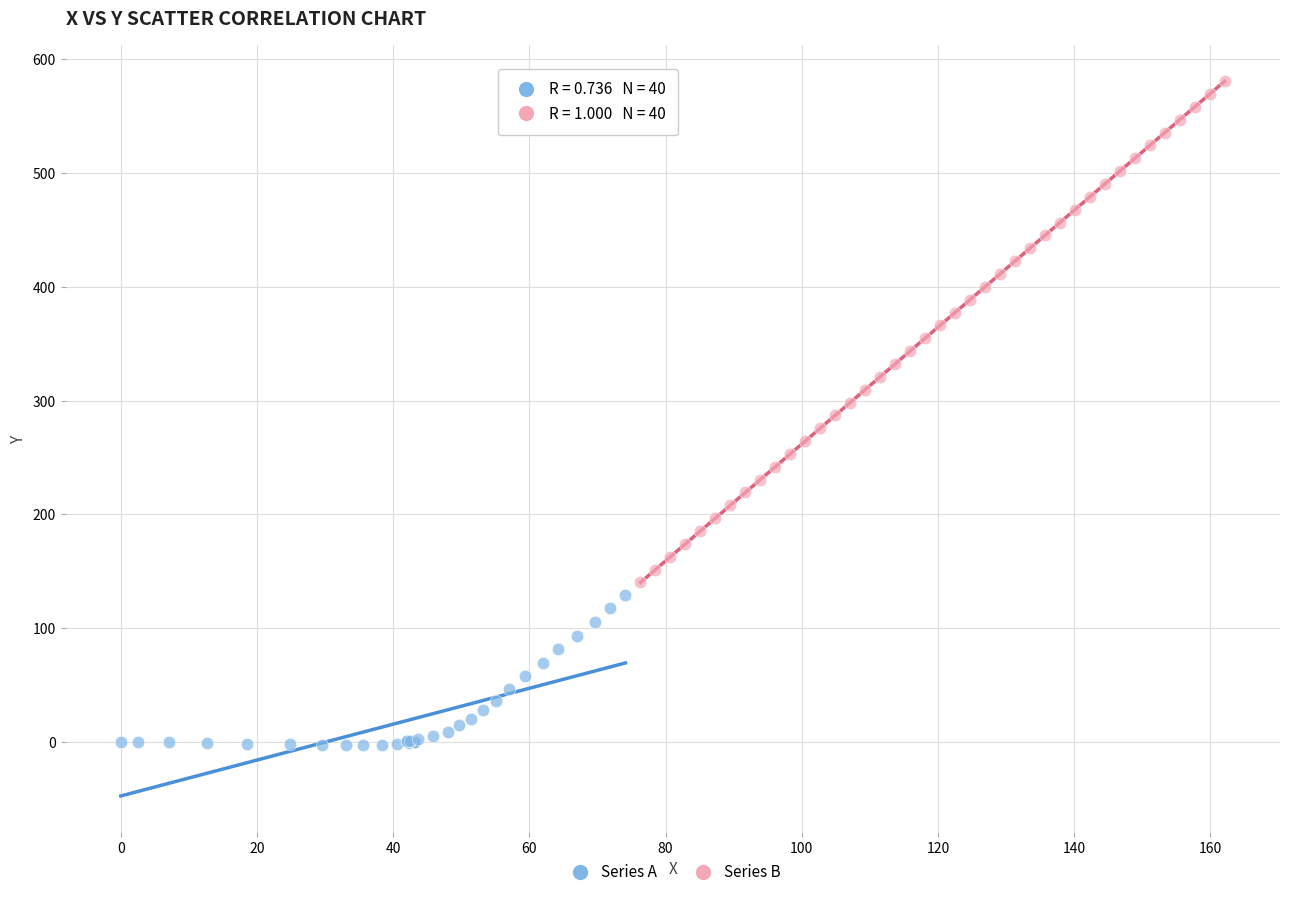

Which series contains the highest Y value?

Series B